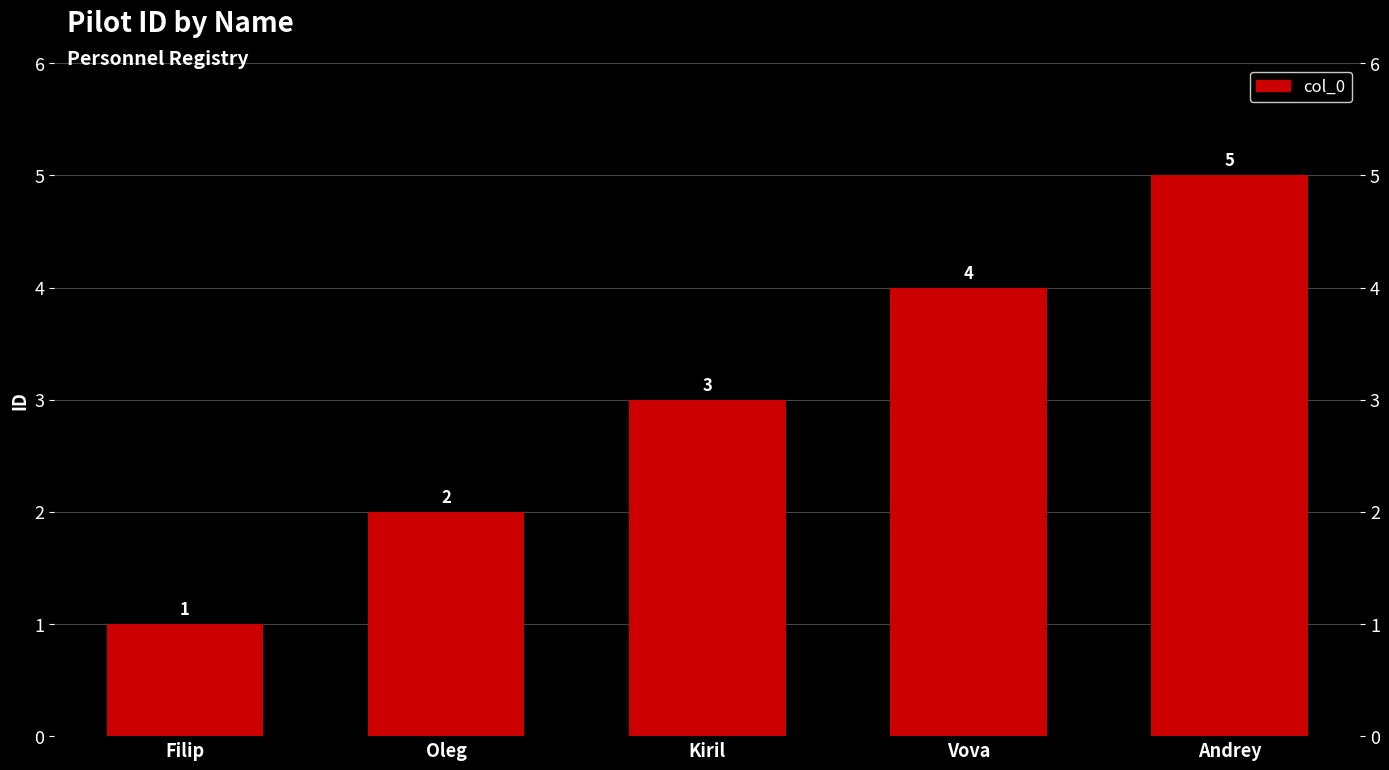

What is the minimum value shown in the chart?

1